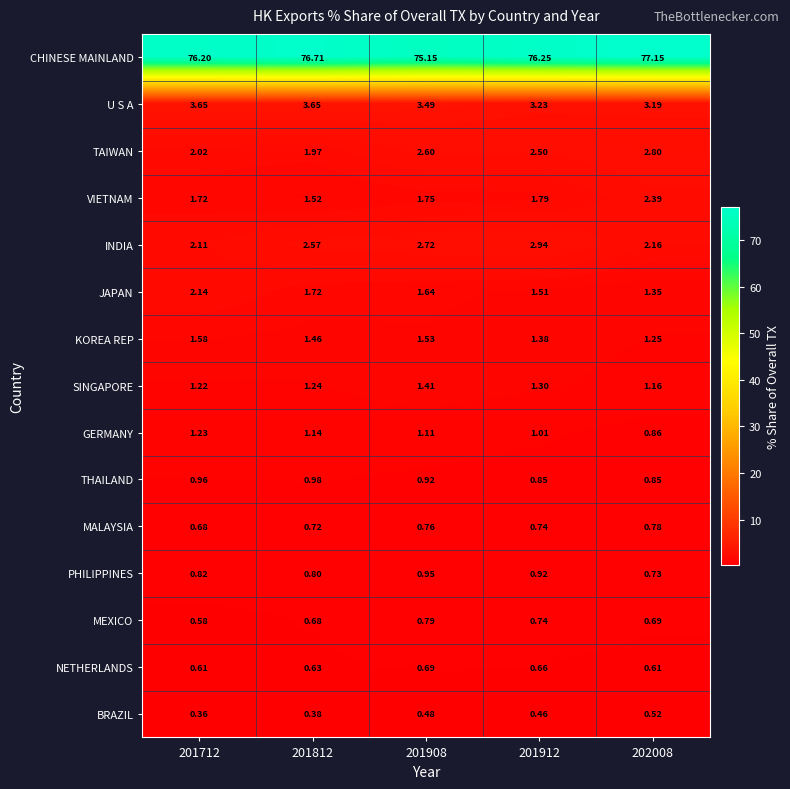

How many series are shown in this chart?

15